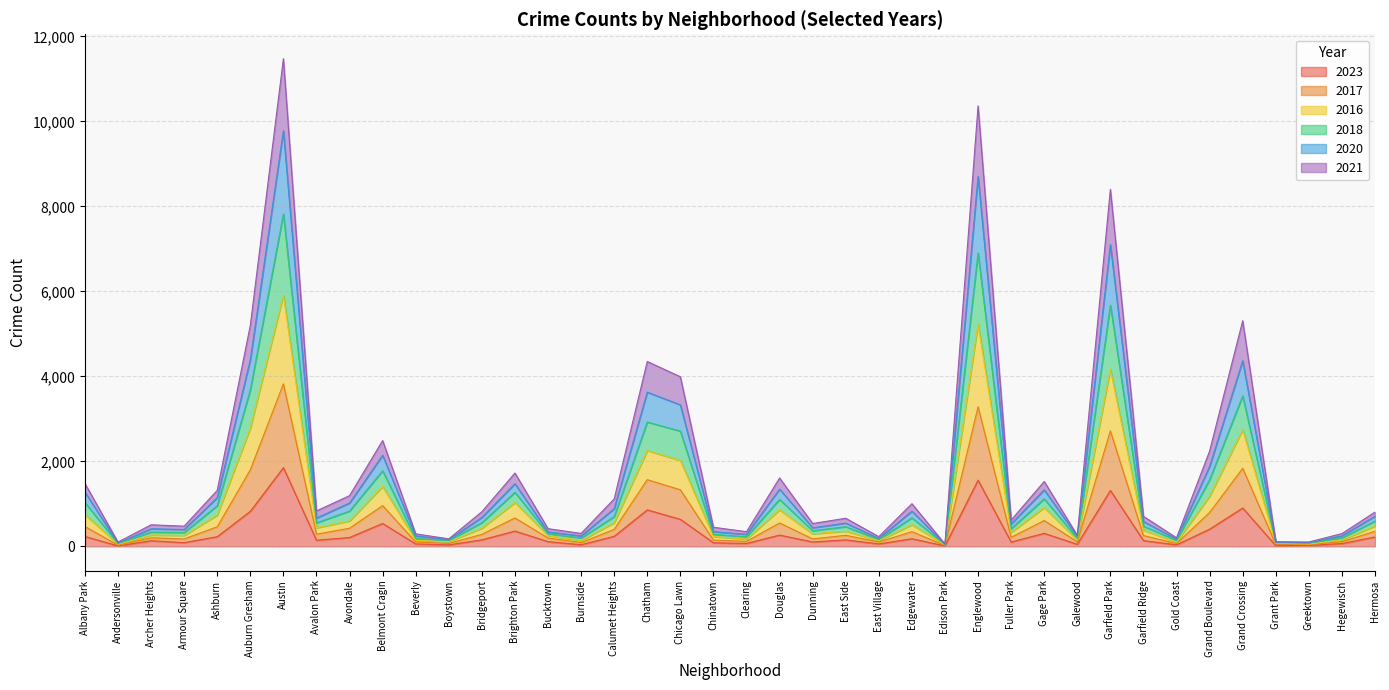

True or false: 2016 and 2018 intersect in this chart.

False